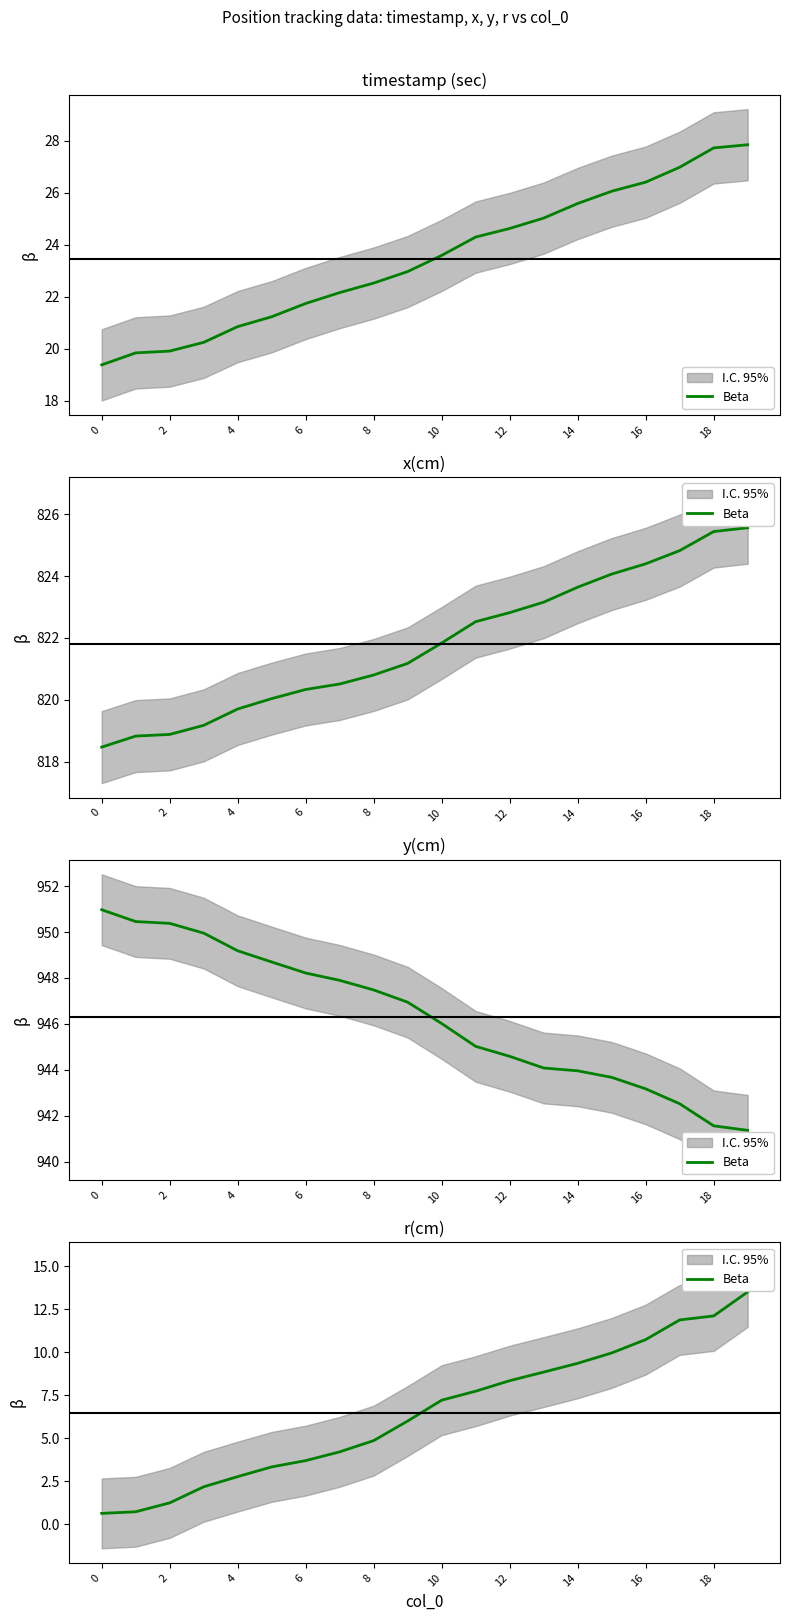

What is the approximate value at 13?

8.8